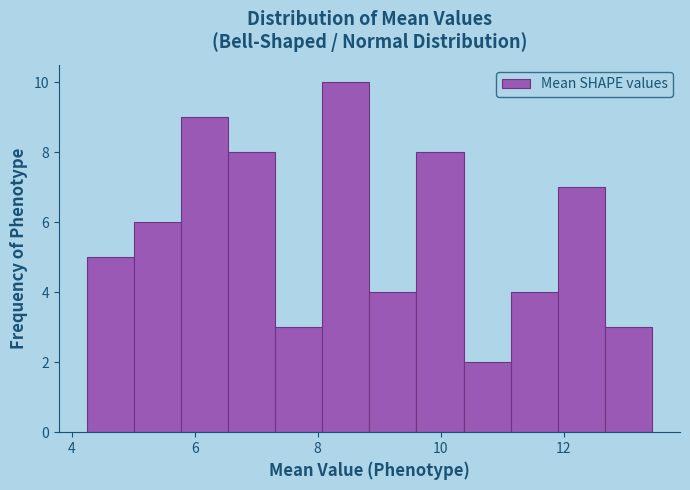

Read against the x-axis, roughly where is the centre of the tallest bar?

8.4